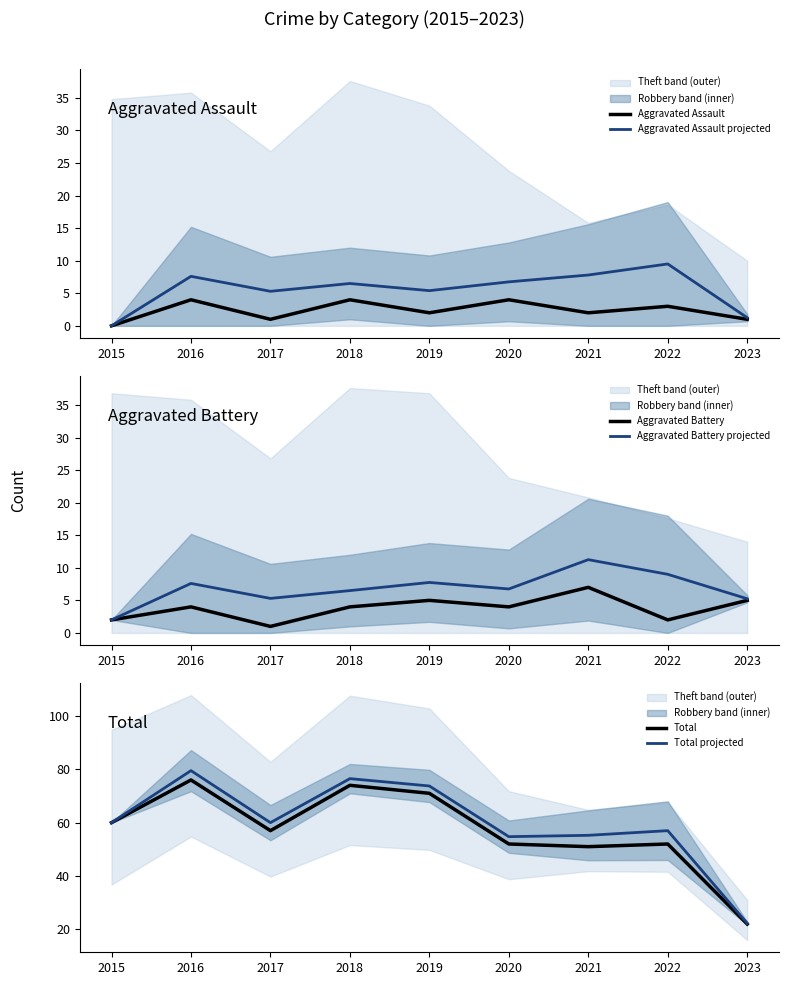

Reading right to left, transcribe all the data shown in this chart.

Aggravated Assault: 2023=1.0	2022=3.0	2021=2.0	2020=4.0	2019=2.0	2018=4.0	2017=1.0	2016=4.0	2015=0.0
Aggravated Assault projected: 2023=1.2	2022=9.5	2021=7.8	2020=6.8	2019=5.4	2018=6.5	2017=5.3	2016=7.6	2015=0.0
Aggravated Battery: 2023=5.0	2022=2.0	2021=7.0	2020=4.0	2019=5.0	2018=4.0	2017=1.0	2016=4.0	2015=2.0
Aggravated Battery projected: 2023=5.2	2022=9.0	2021=11.2	2020=6.8	2019=7.8	2018=6.5	2017=5.3	2016=7.6	2015=2.0
Total: 2023=22.0	2022=52.0	2021=51.0	2020=52.0	2019=71.0	2018=74.0	2017=57.0	2016=76.0	2015=60.0
Total projected: 2023=22.2	2022=57.0	2021=55.2	2020=54.8	2019=73.8	2018=76.5	2017=60.0	2016=79.5	2015=60.0